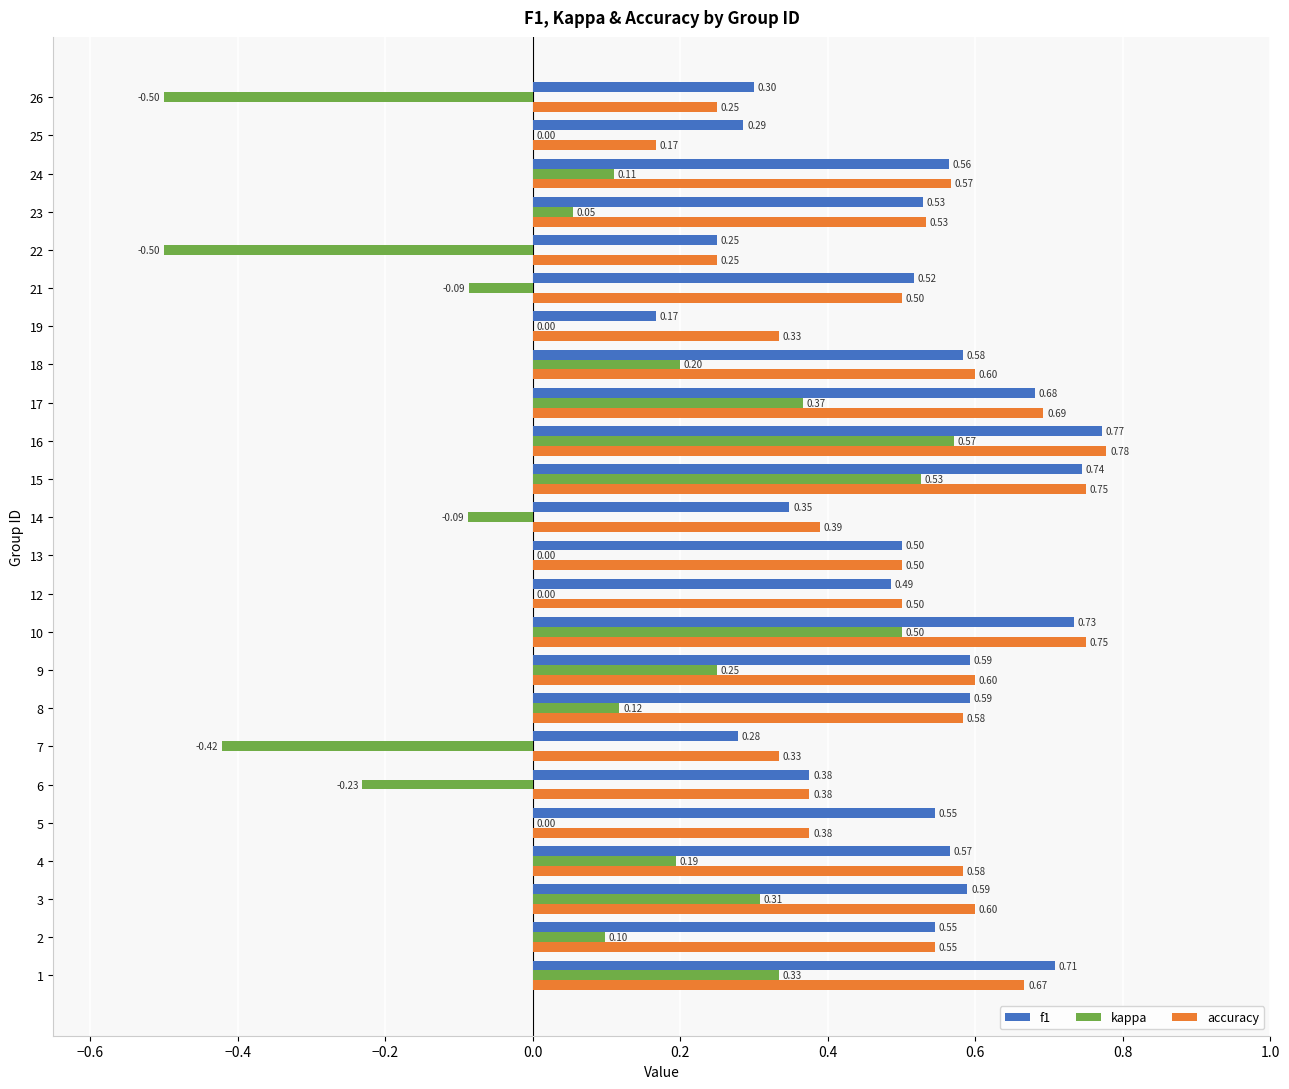

Between 14 and 16, which series saw the biggest shift?

kappa